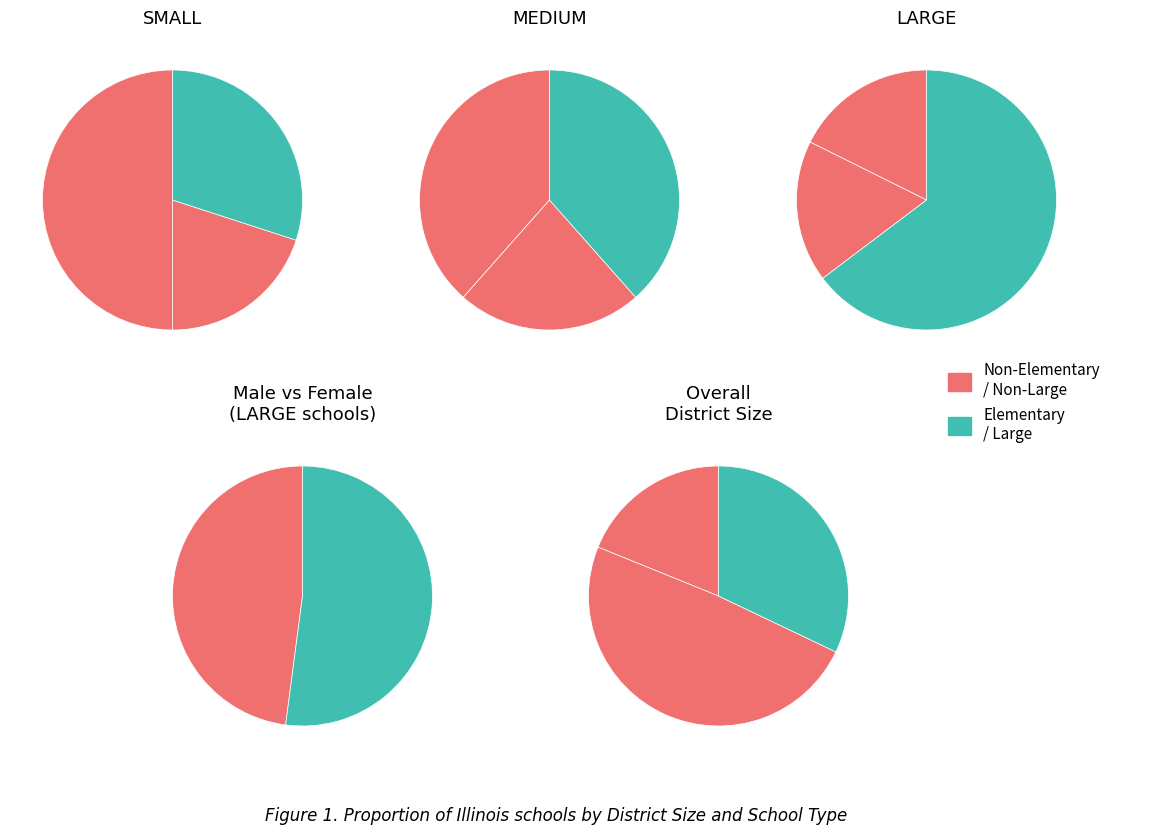

Between LARGE and SMALL, which is larger?

SMALL